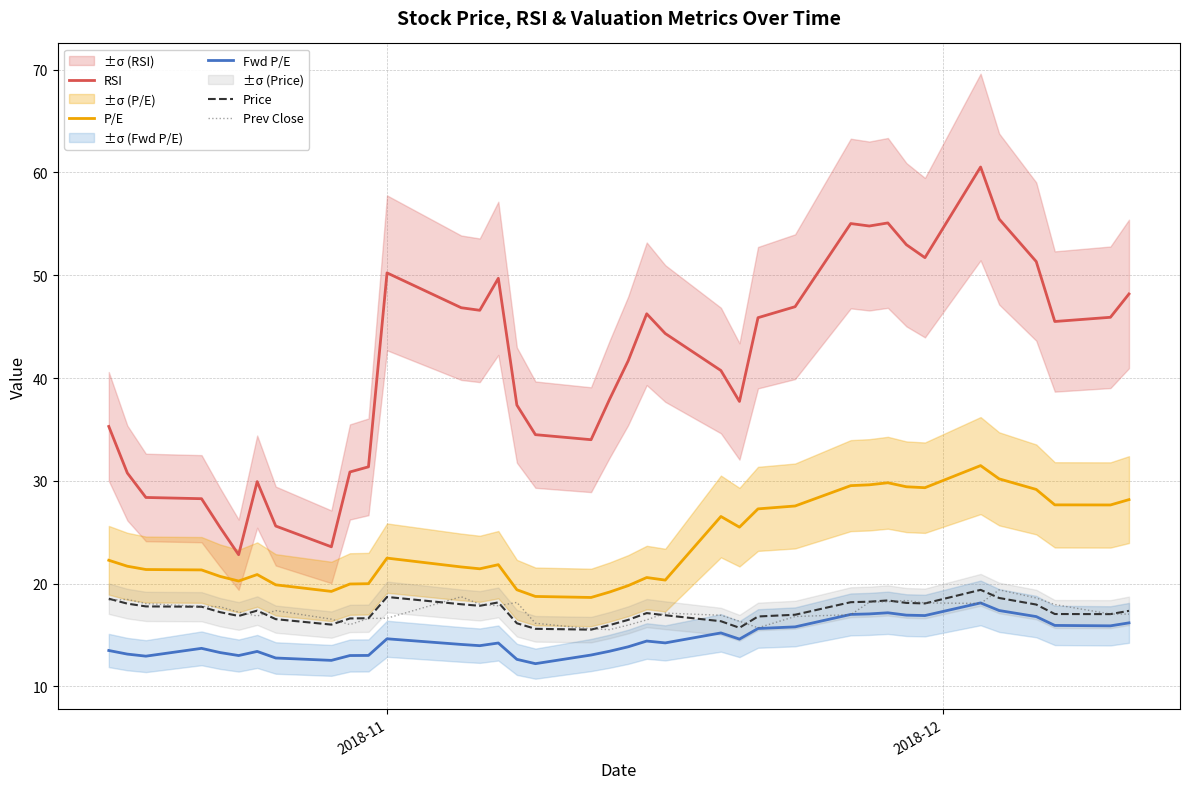

What is the value of the P/E point at the 29th from the left?

29.8